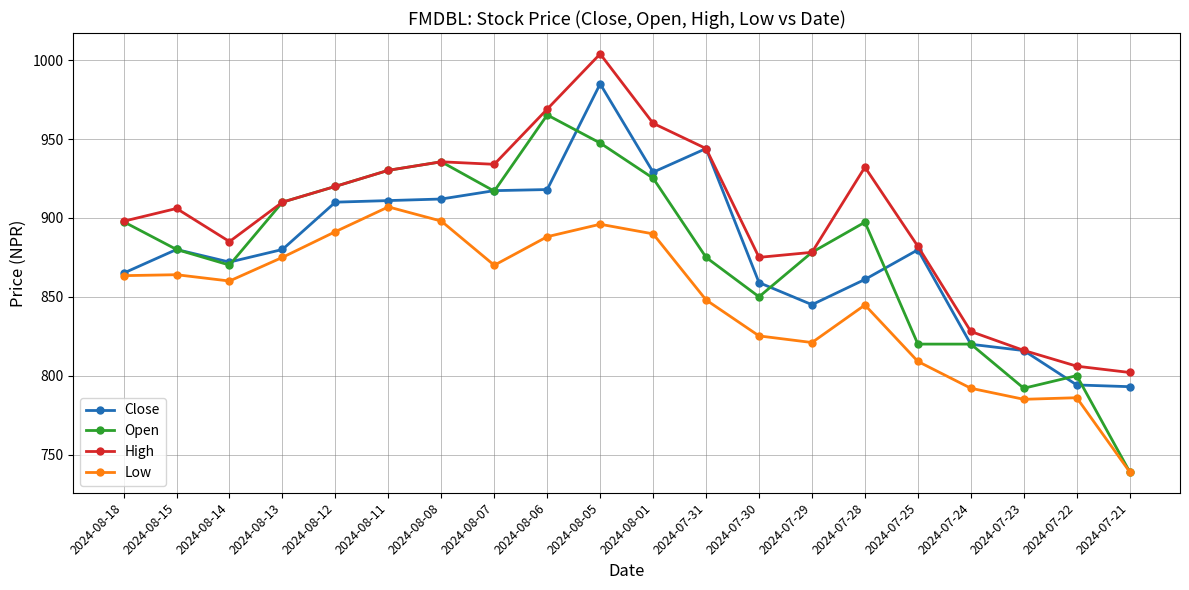

Where is Open nearest to the value 852?

2024-07-30